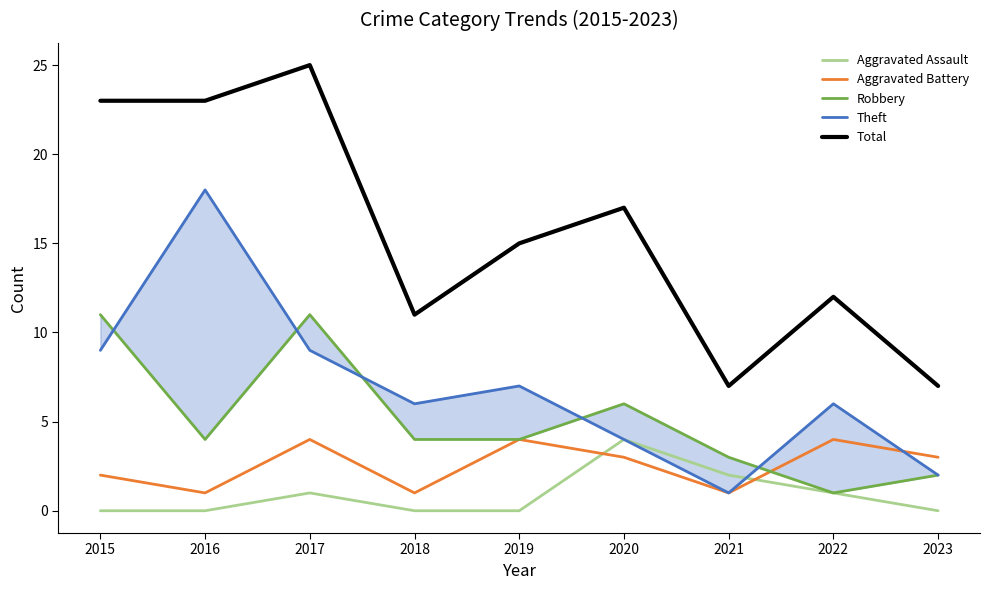

How many lines are shown in the chart?

5